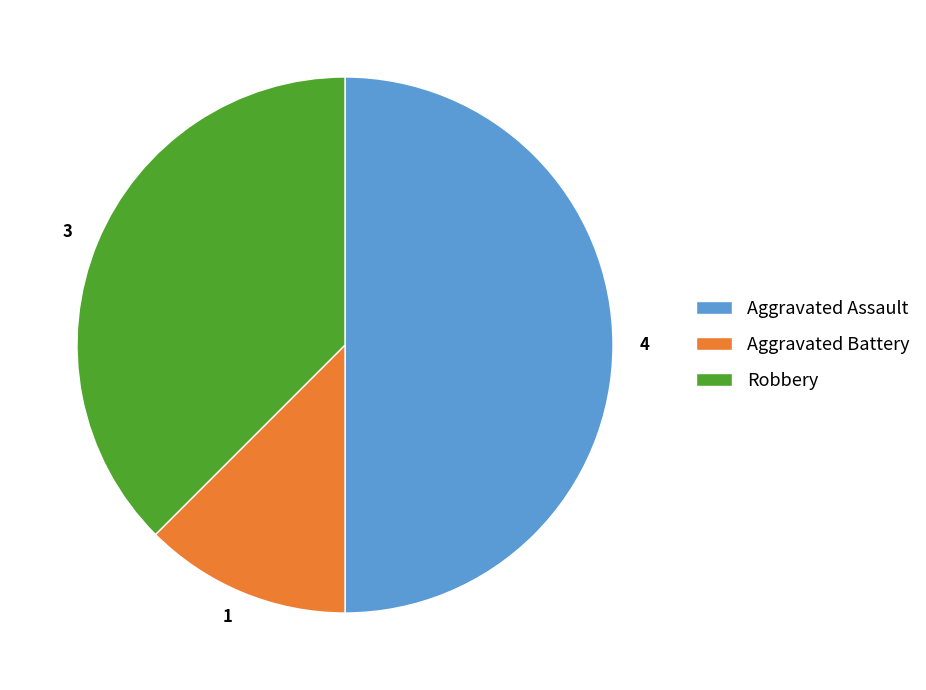

Is it true that 4 is 50% of the pie?

True